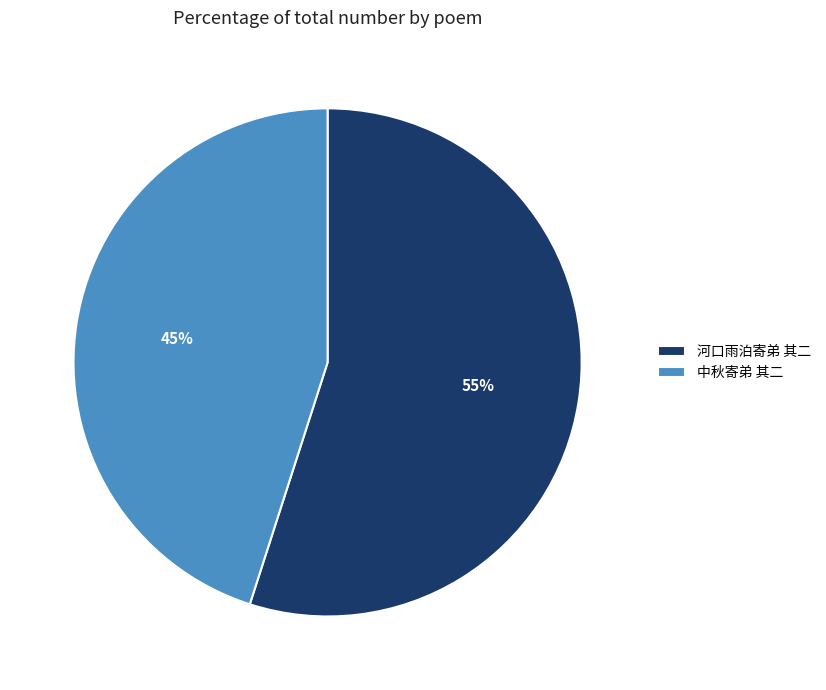

To the nearest percent, what portion does 中秋寄弟 其二 represent?

45%